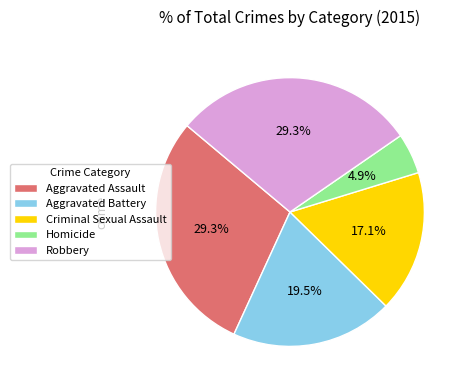

To the nearest percent, what is the difference between the largest and smallest slice percentages?

24%